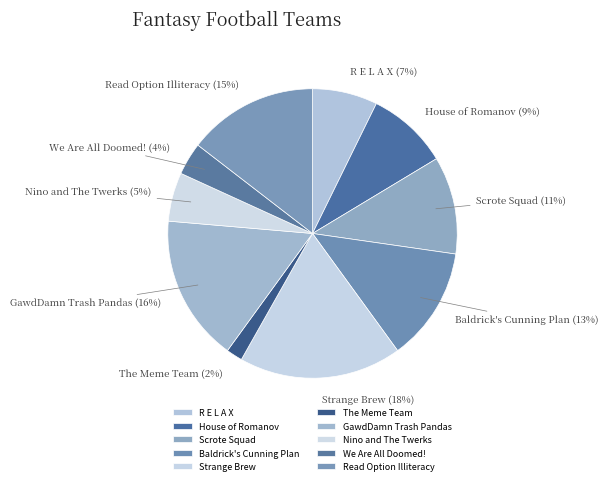

Rank the categories by value from highest to lowest.

Strange Brew, GawdDamn Trash Pandas, Read Option Illiteracy, Baldrick's Cunning Plan, Scrote Squad, House of Romanov, R E L A X, Nino and The Twerks, We Are All Doomed!, The Meme Team